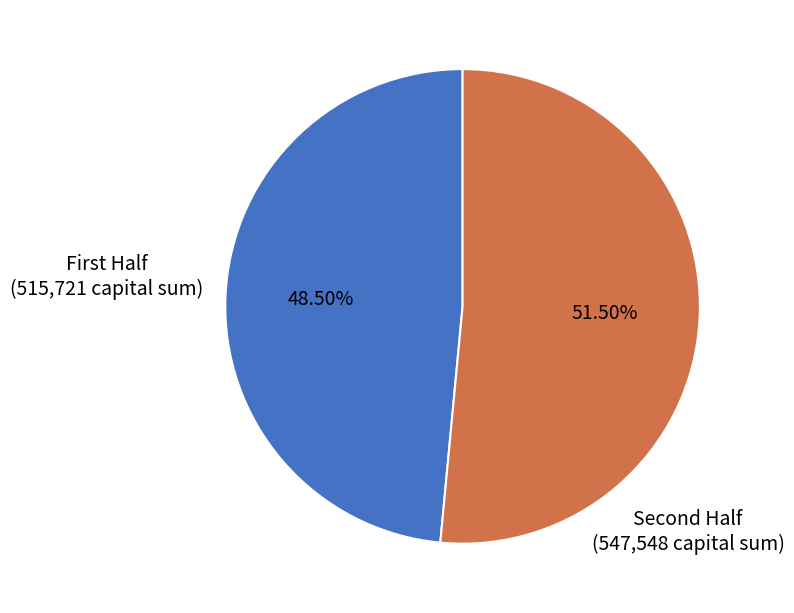

Is there any slice that represents more than half of the pie?

Yes